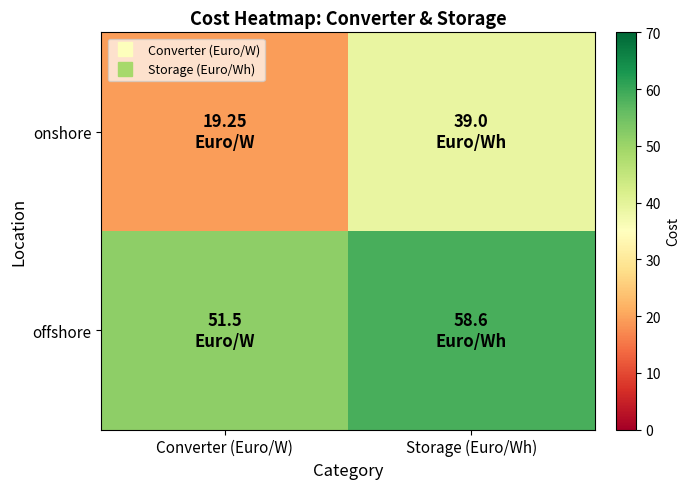

Reading left to right, what are all the values shown in this chart?

onshore: Converter (Euro/W)=19.2	Storage (Euro/Wh)=39.0
offshore: Converter (Euro/W)=51.5	Storage (Euro/Wh)=58.6